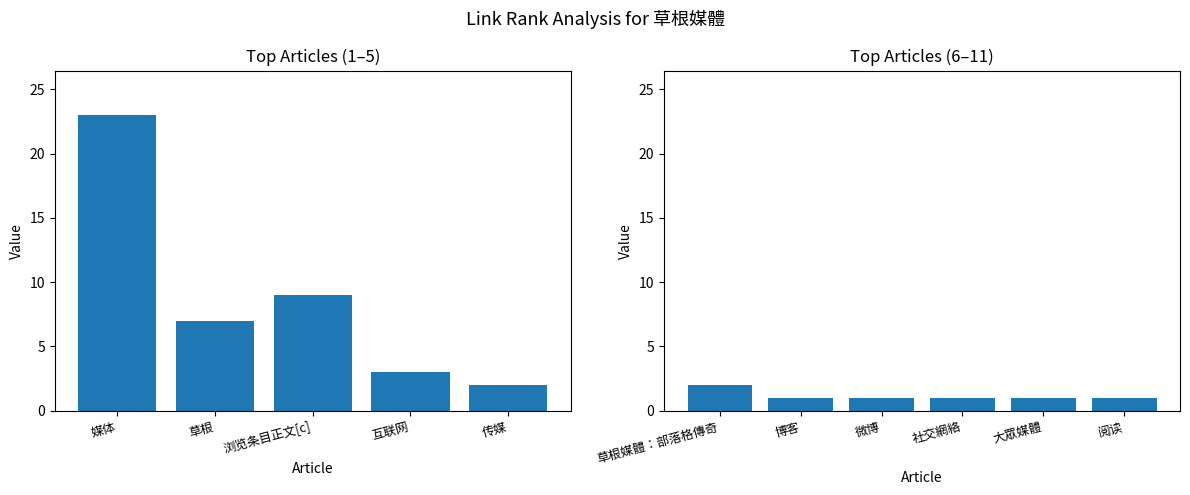

Reading left to right, transcribe all the data shown in this chart.

媒体=23	草根=7	浏览条目正文[c]=9	互联网=3	传媒=2	草根媒體：部落格傳奇=2	博客=1	微博=1	社交網絡=1	大眾媒體=1	阅读=1